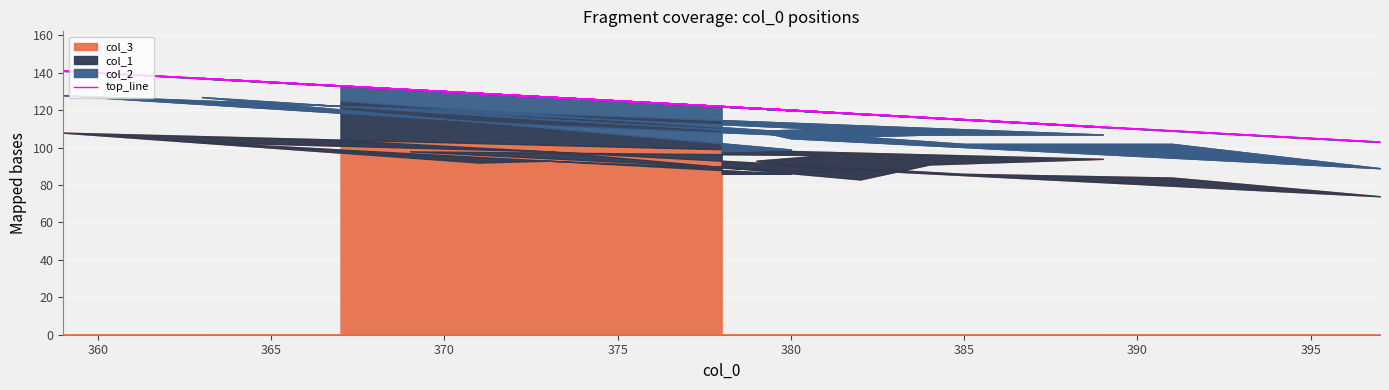

How many values exceed 120?

9